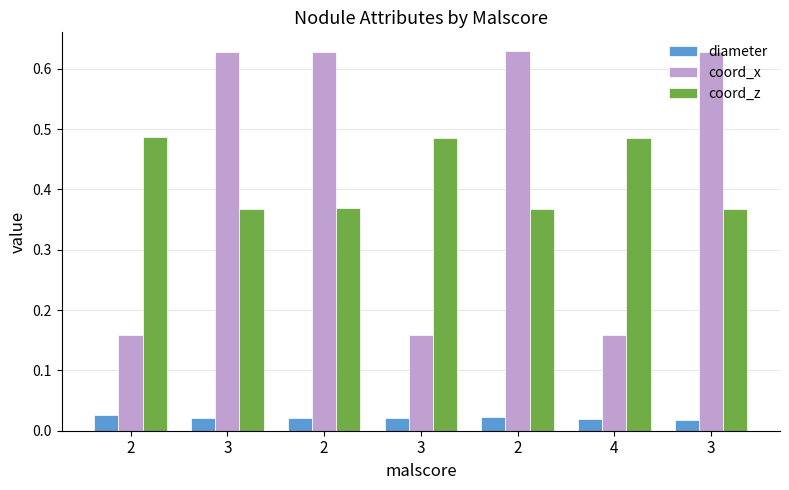

At which category is the sum across all series the highest?

2